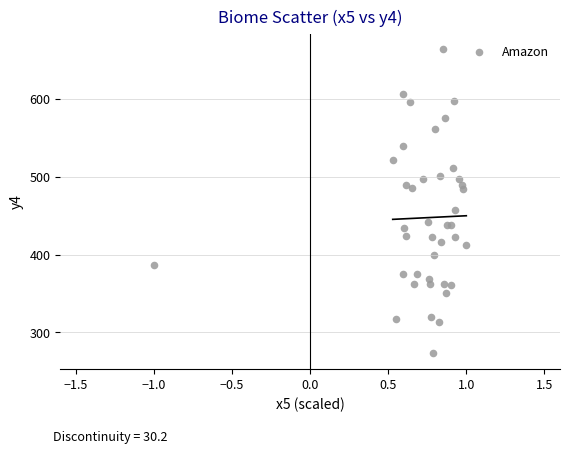

What Y value in the scatter plot is closest to 468?

457